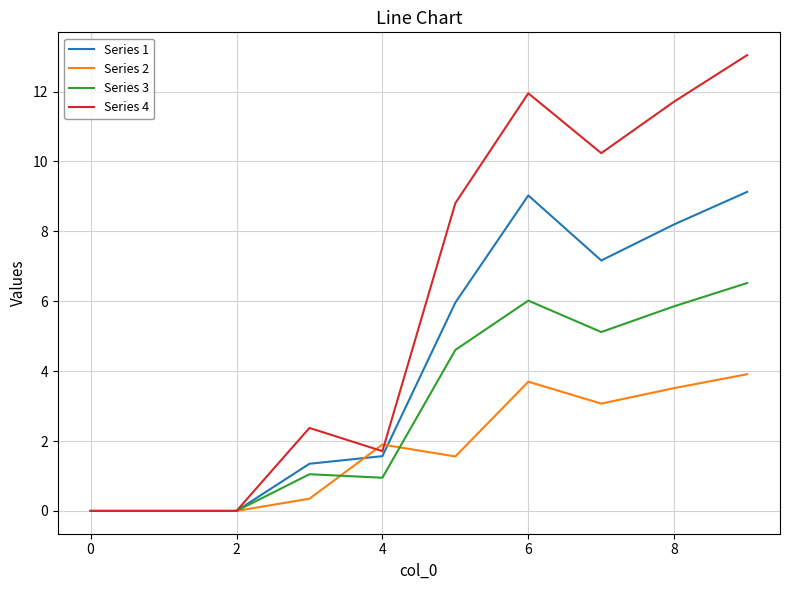

Which series has the largest total across all categories?

Series 4